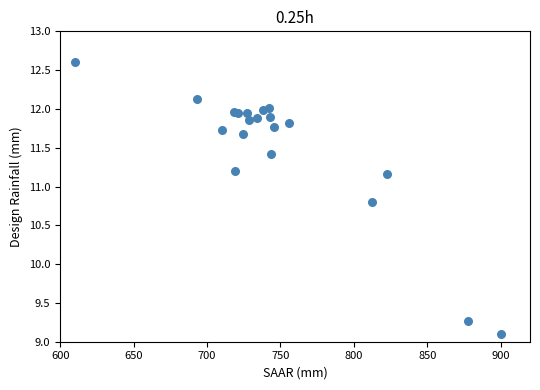

What Y value in the scatter plot is closest to 10?

9.3